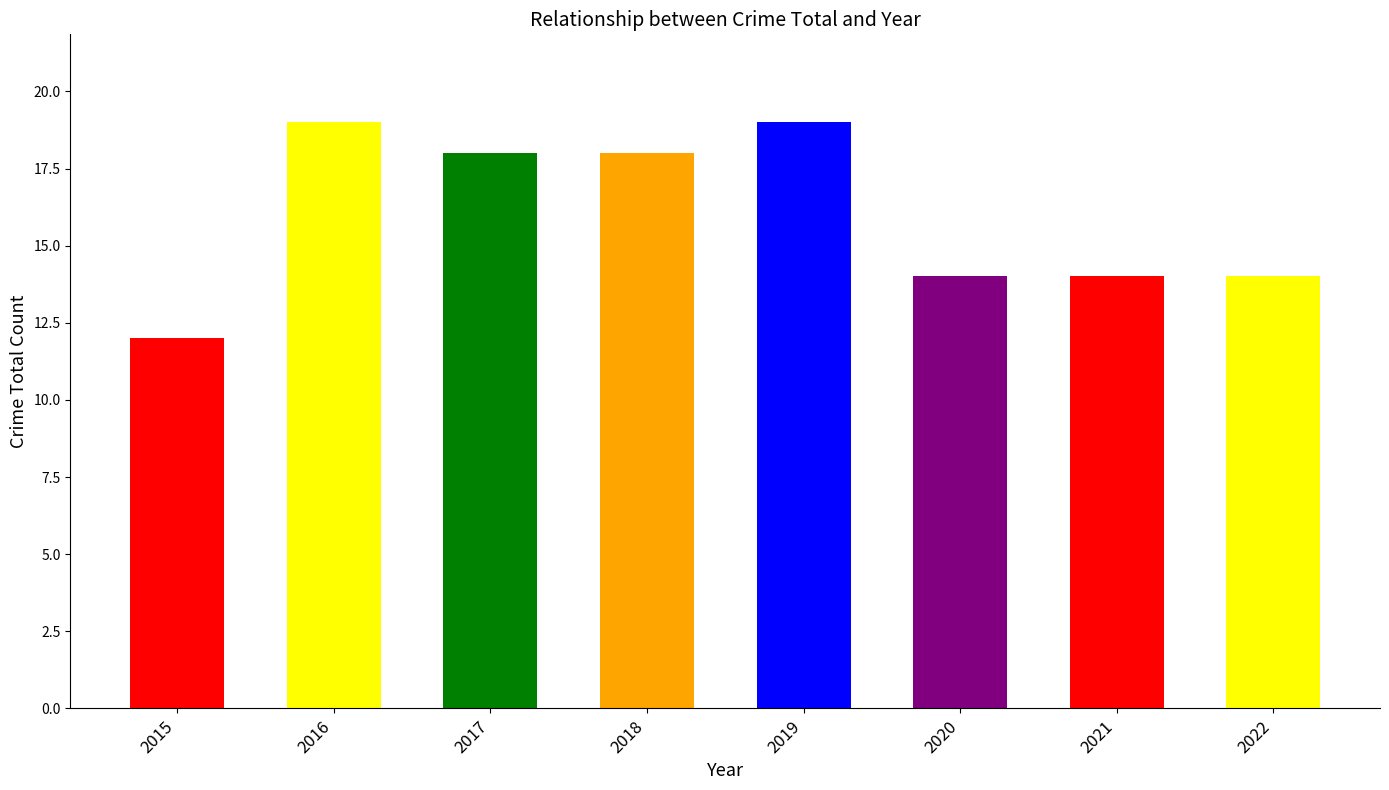

Which label corresponds to the smallest value in the chart?

2015